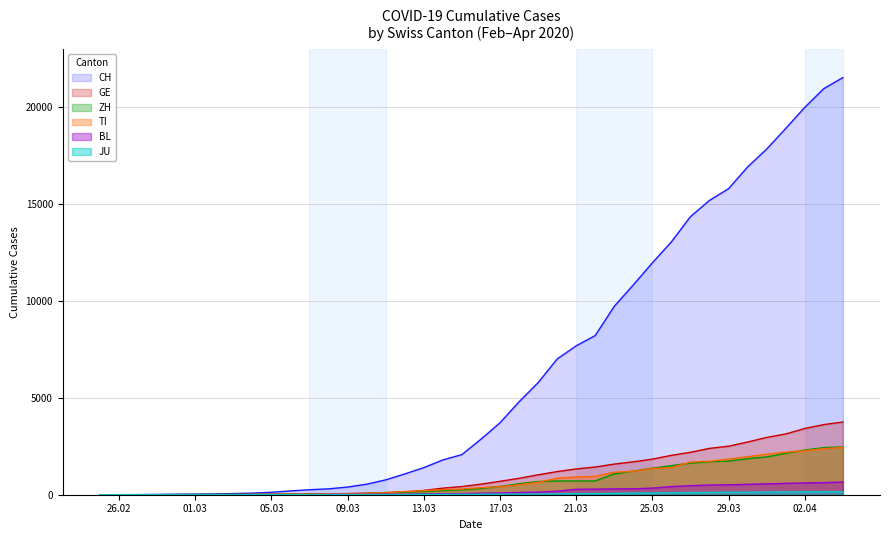

Which series has the largest range (max minus min)?

CH